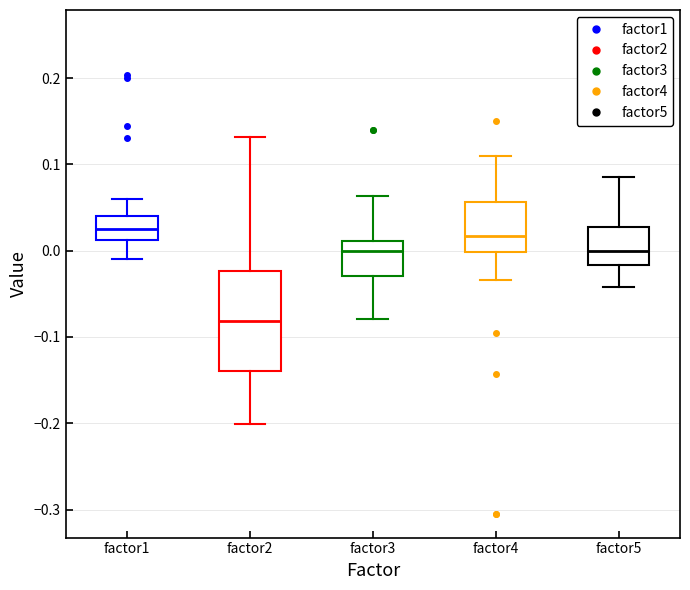

Reading left to right, read every box against the y-axis: the position of its median line, the range the box covers, and the ends of its whiskers. The values are not printed on the chart, so give them approximately, as read against the axis.

factor1: median 0.03, box 0.01 to 0.04, whiskers -0.01 to 0.06
factor2: median -0.08, box -0.14 to -0.02, whiskers -0.20 to 0.13
factor3: median 0.00, box -0.03 to 0.01, whiskers -0.08 to 0.06
factor4: median 0.02, box 0.00 to 0.06, whiskers -0.03 to 0.11
factor5: median 0.00, box -0.02 to 0.03, whiskers -0.04 to 0.09